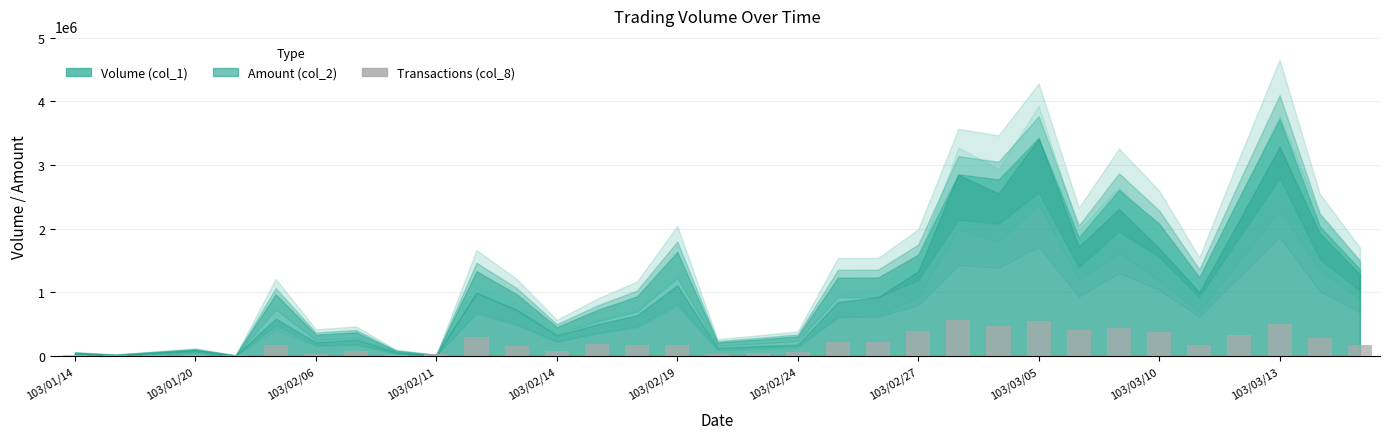

What is the maximum value shown in the chart?

558600.0